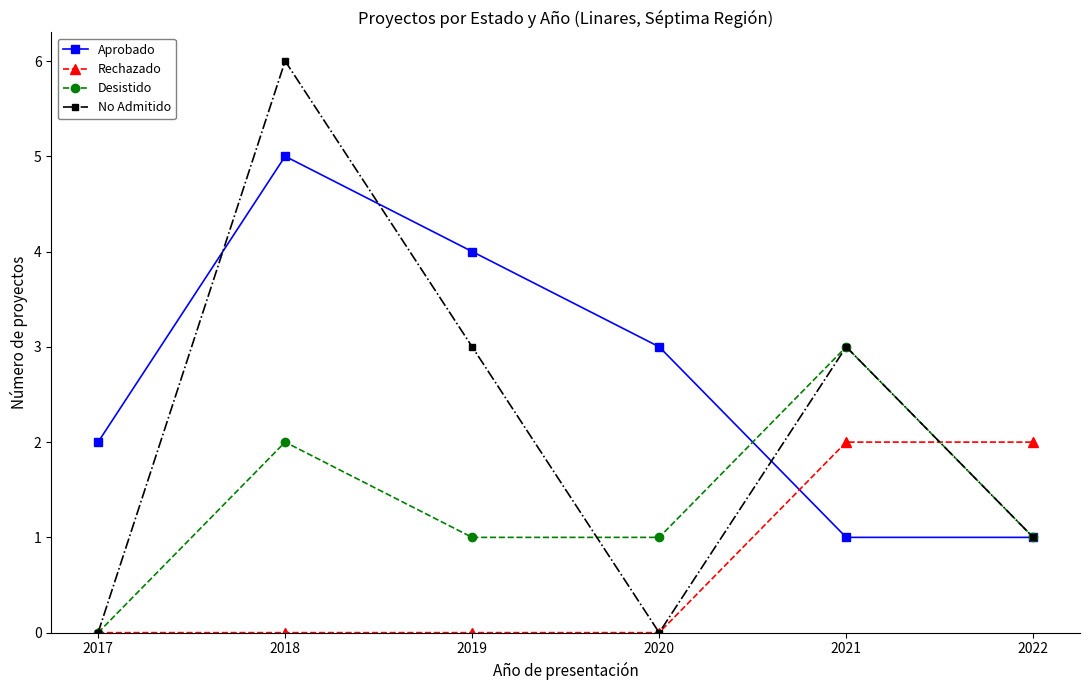

Where is Aprobado nearest to the value 3?

2020